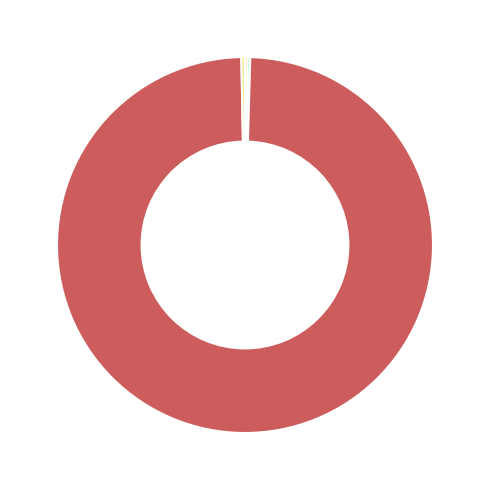

Is there a majority slice in this chart?

Yes